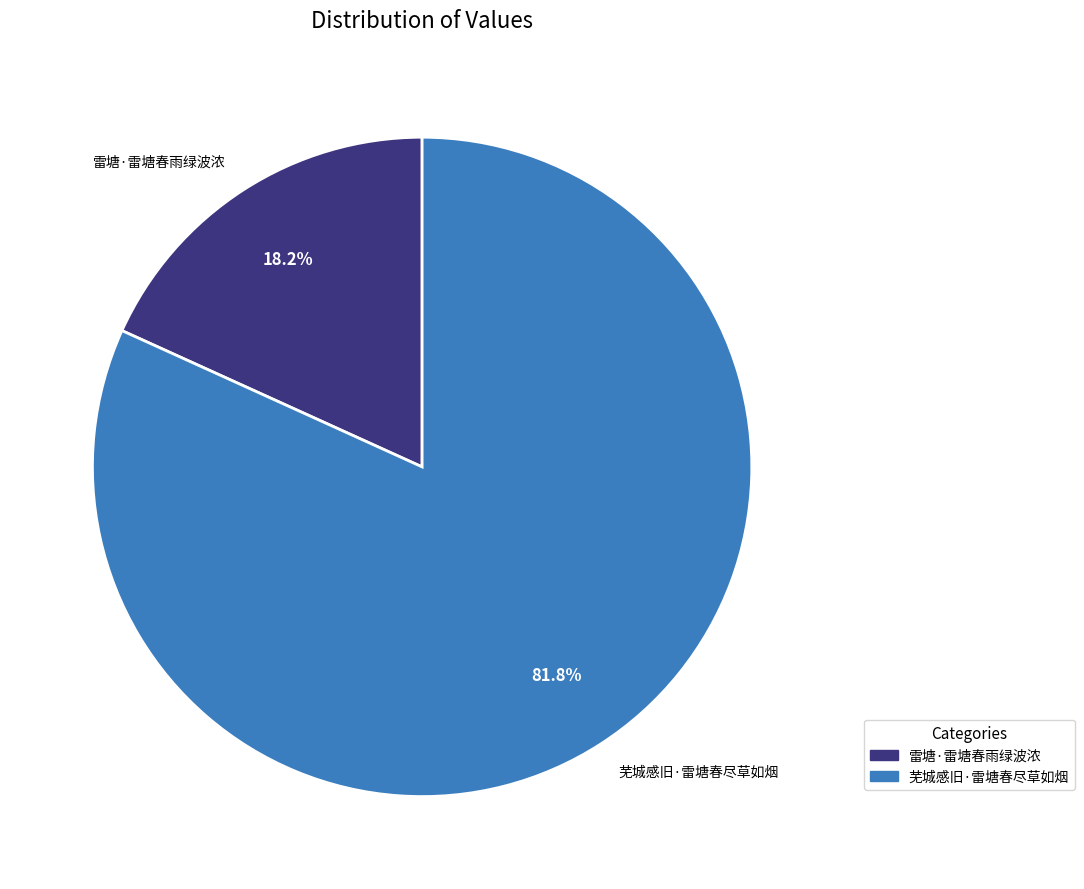

To the nearest percent, what percentage of the pie is 雷塘·雷塘春雨绿波浓?

18%